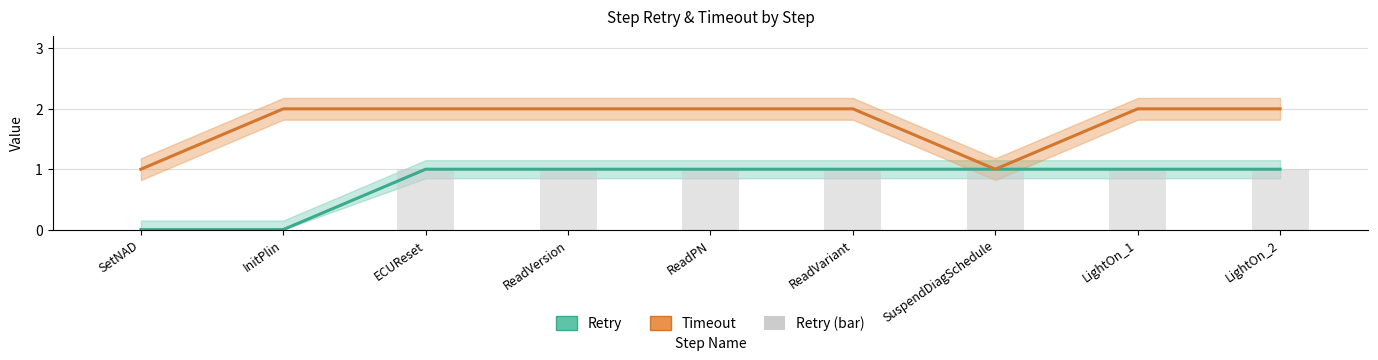

Rank the categories by value from lowest to highest.

SetNAD, InitPlin, ECUReset, ReadVersion, ReadPN, ReadVariant, SuspendDiagSchedule, LightOn_1, LightOn_2